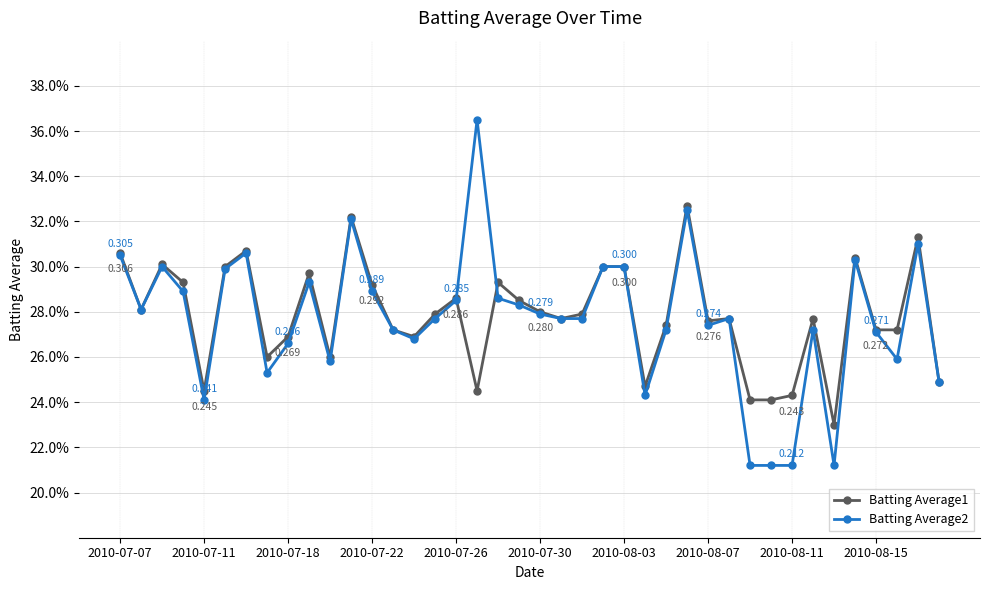

List the series in order of their overall mean, lowest first.

Batting Average2, Batting Average1